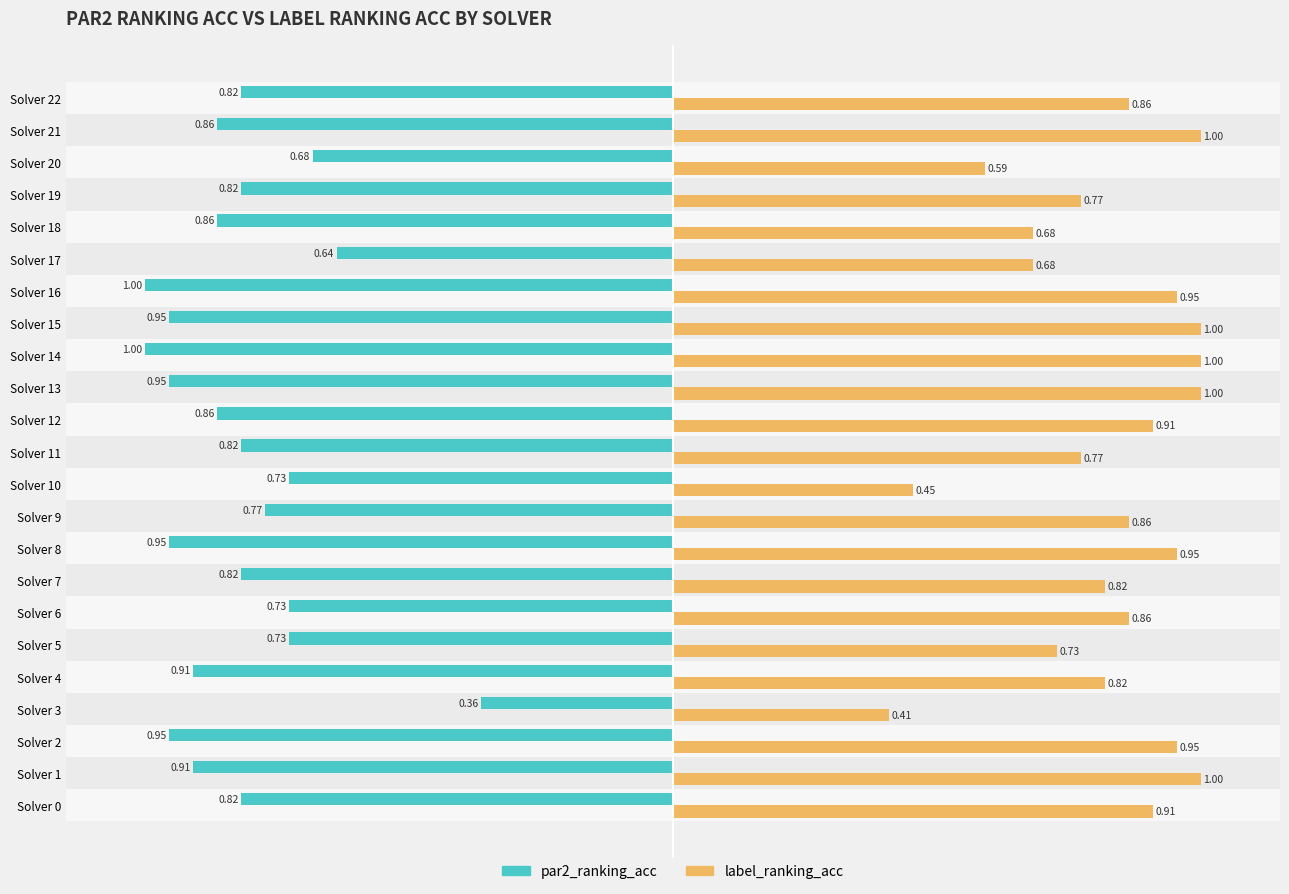

Which series changed the most between Solver 4 and Solver 5?

par2_ranking_acc